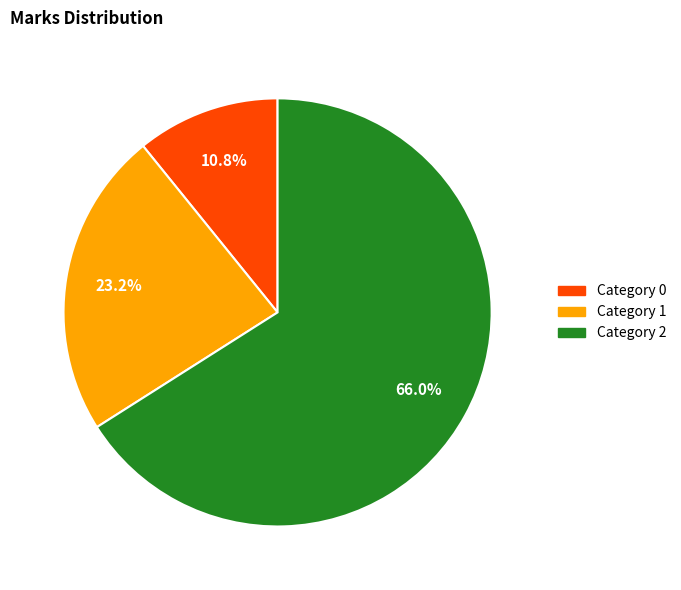

Is there any slice that represents more than half of the pie?

Yes